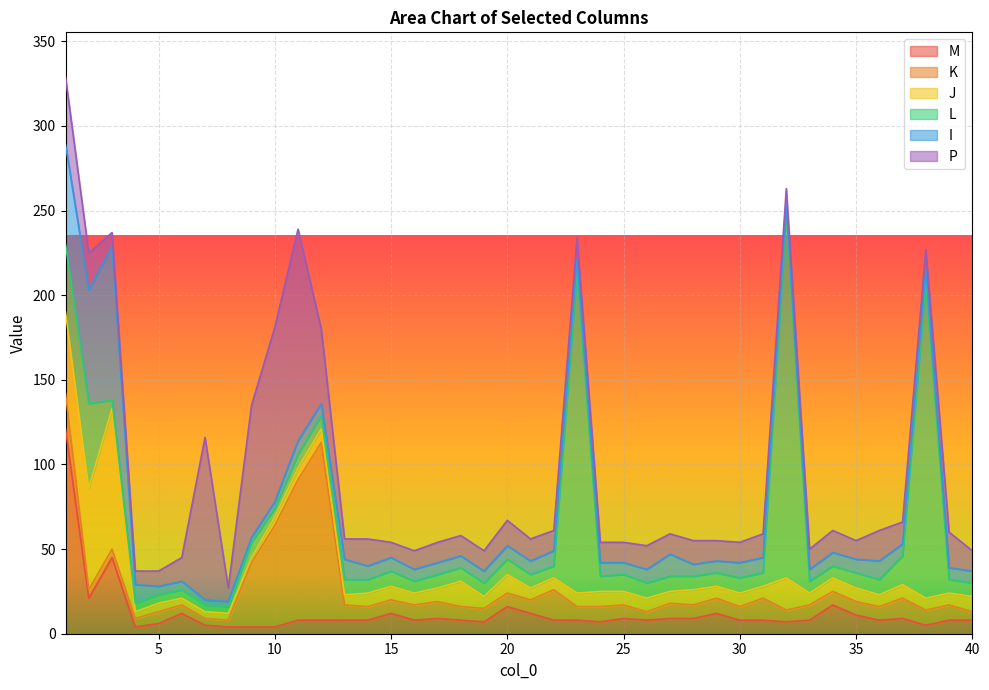

What is the sum of the P values at 3 and 10?

111